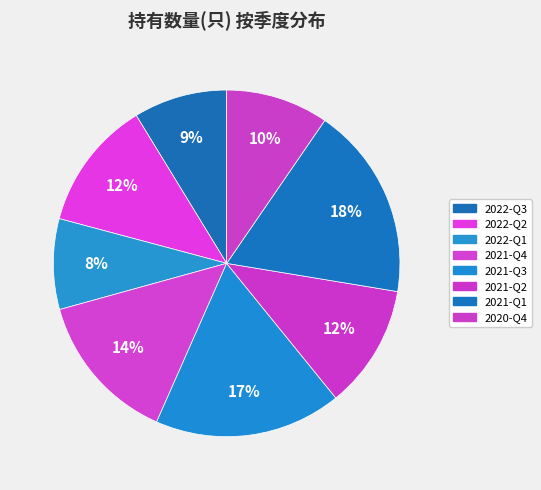

True or false: 2022-Q1 accounts for 16% of the total.

False